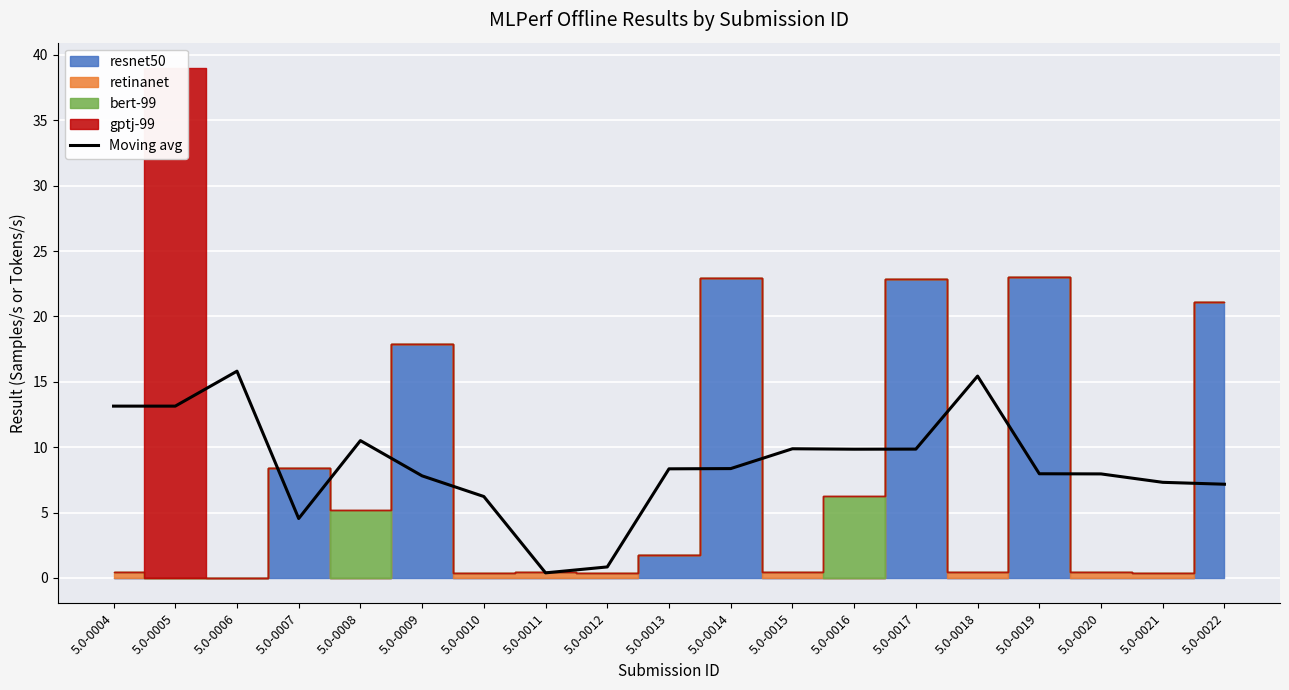

Reading left to right, list all the values displayed in this chart.

5.0-0004=13.1	5.0-0005=13.1	5.0-0006=15.8	5.0-0007=4.5	5.0-0008=10.5	5.0-0009=7.8	5.0-0010=6.2	5.0-0011=0.4	5.0-0012=0.8	5.0-0013=8.3	5.0-0014=8.4	5.0-0015=9.9	5.0-0016=9.8	5.0-0017=9.8	5.0-0018=15.4	5.0-0019=8.0	5.0-0020=8.0	5.0-0021=7.3	5.0-0022=7.2